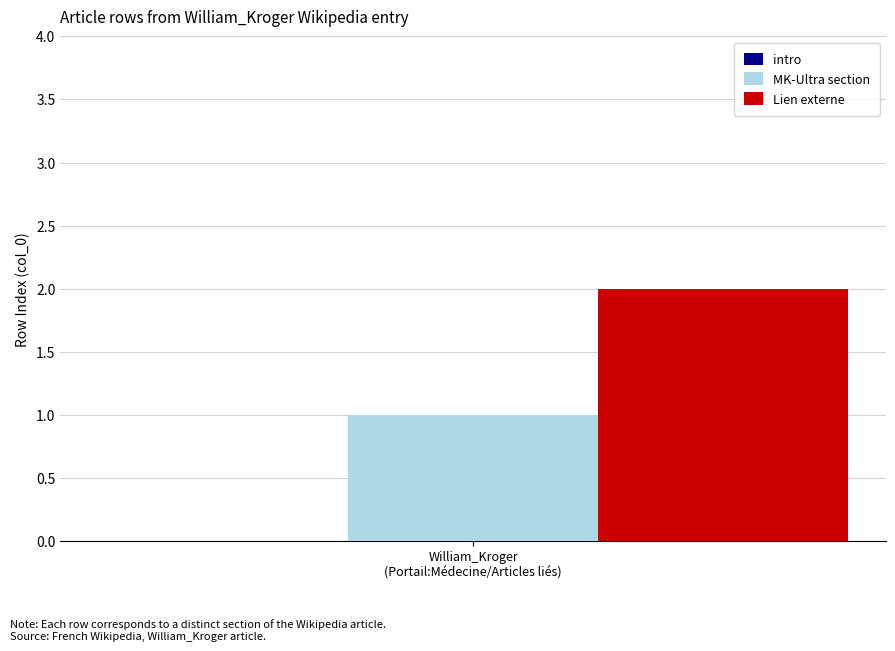

List the series in order of their peak value, lowest first.

MK-Ultra section, Lien externe